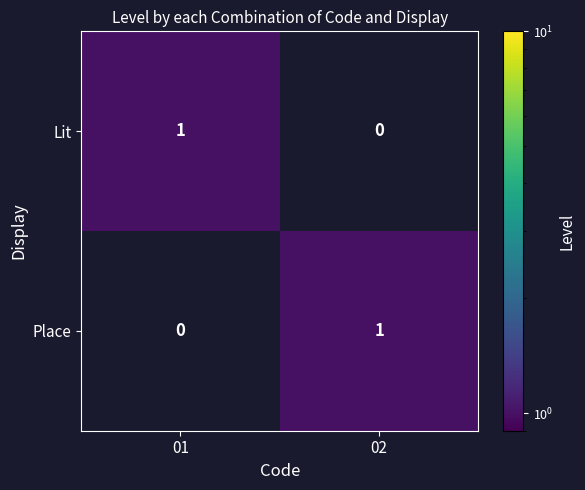

Is it true that Place equals 0 at 01?

True